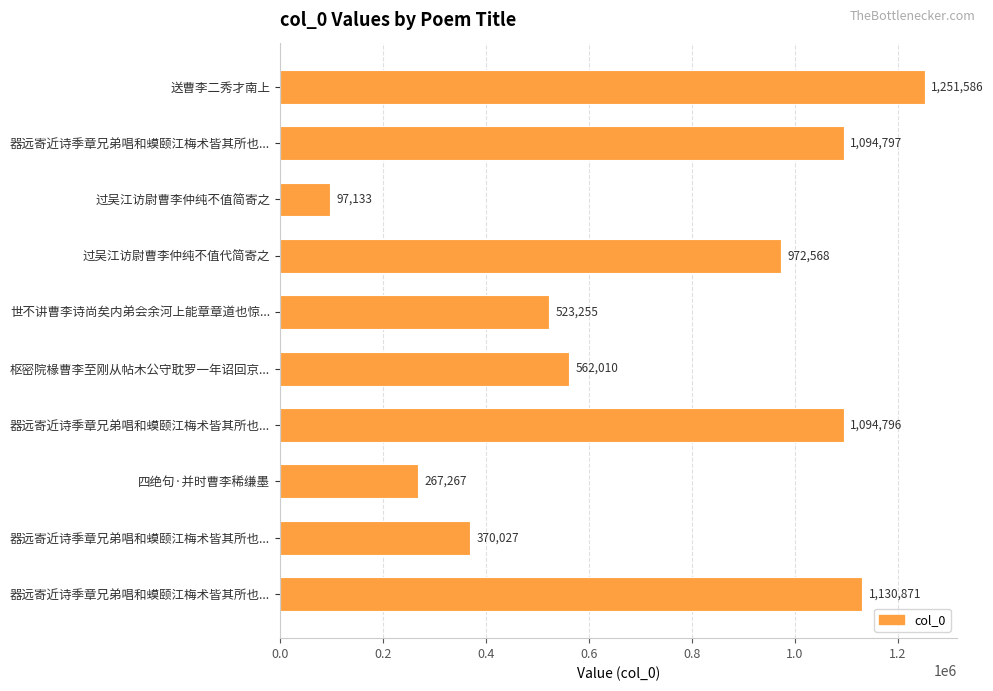

What is the smallest value displayed?

97133